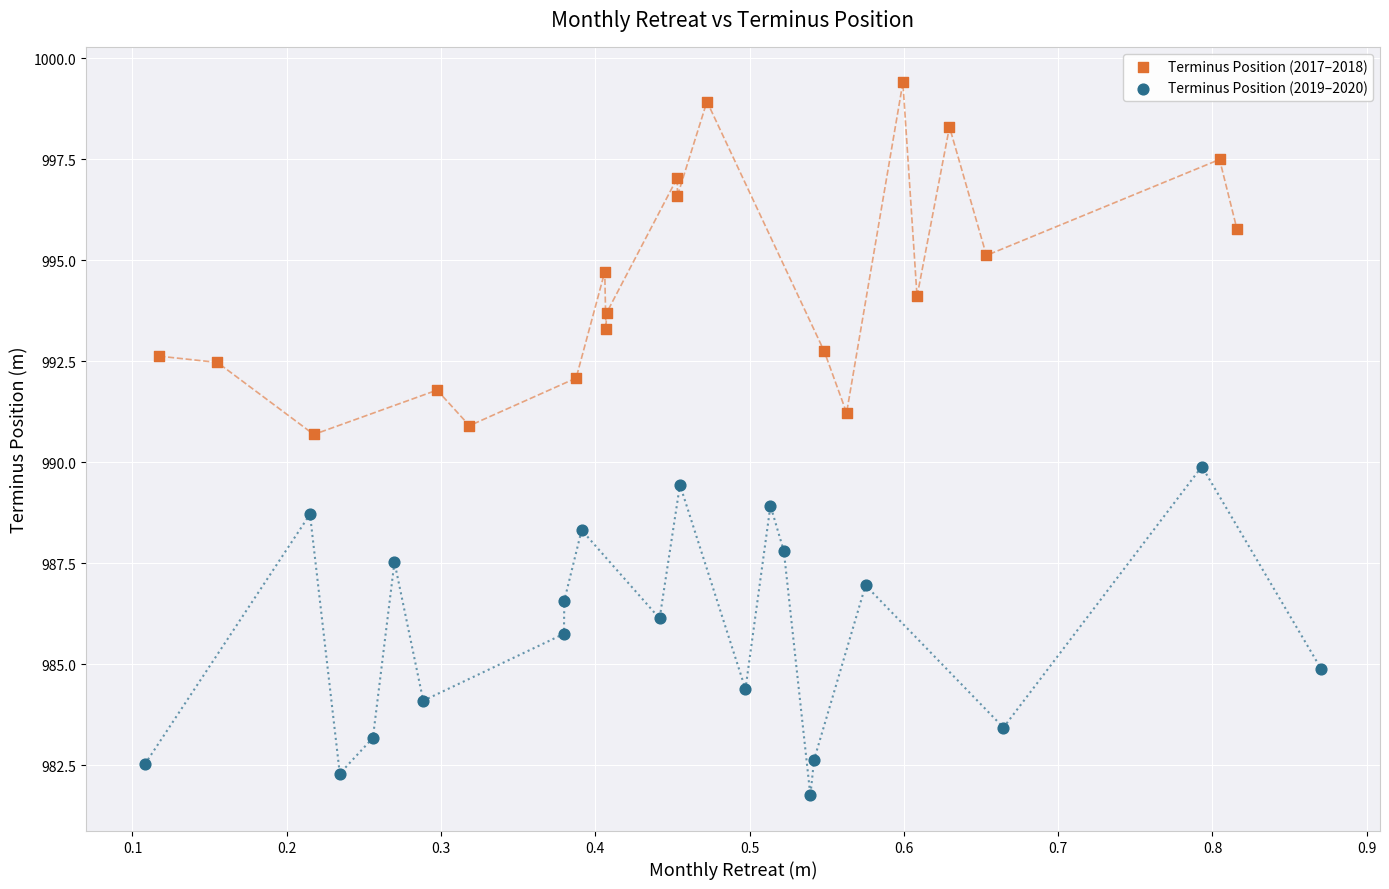

What are all the series names shown in the legend?

Terminus Position (2017–2018), Terminus Position (2019–2020)